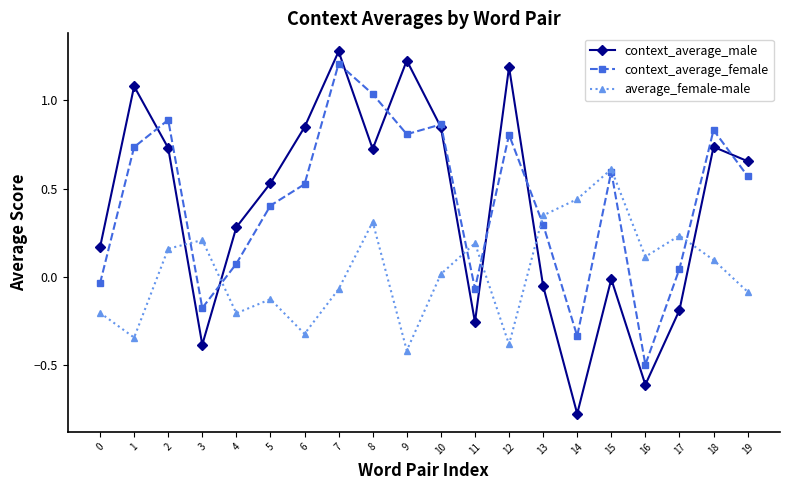

How many series are shown in this chart?

3